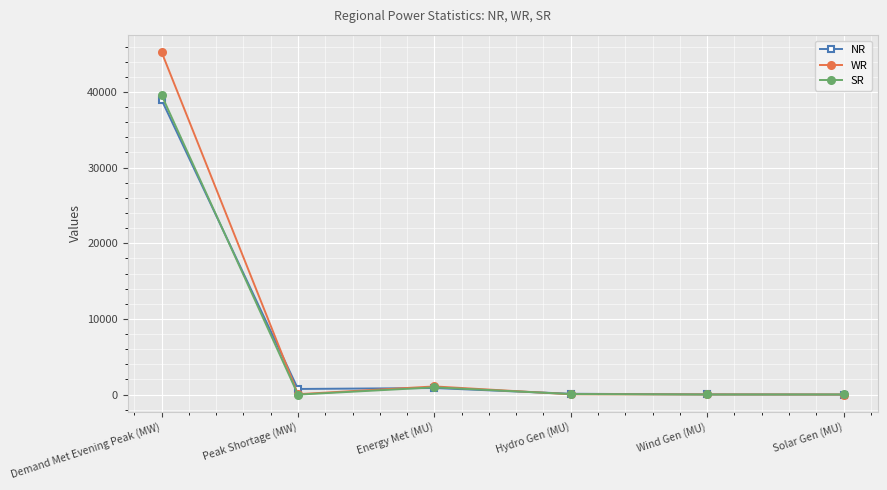

The WR series shows 1081.0 at Energy Met (MU). True or false?

True